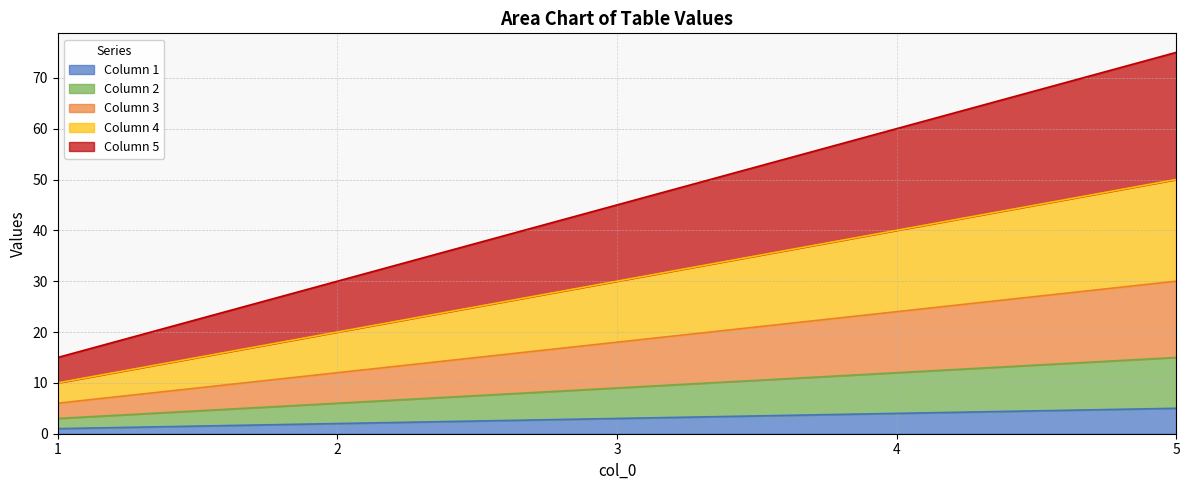

Where is 1 nearest to the value 3?

3